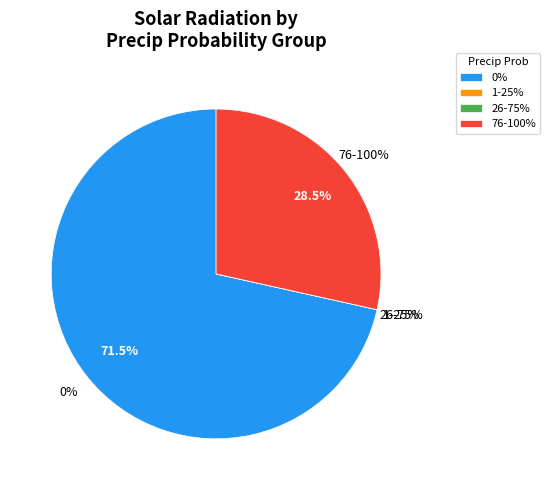

Is it true that 100% is 1% of the pie?

False